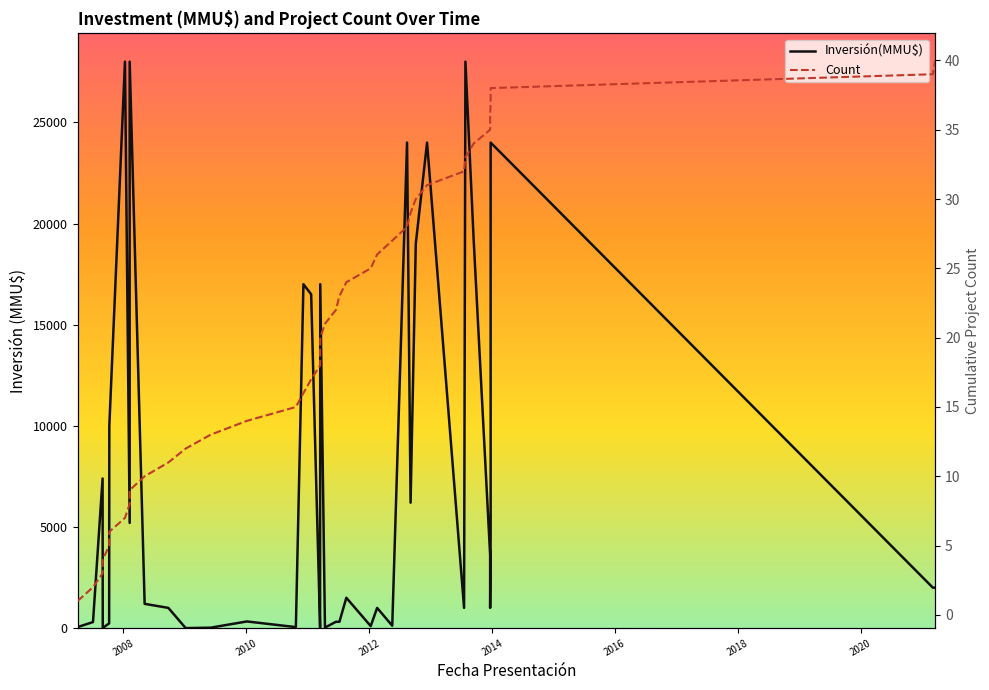

Reading left to right, transcribe all the data shown in this chart.

Inversión(MMU$): 50	300	7396	10	234	10000	28000	5200	28000	1200	1000	1	22	330	50	17000	16500	37	28	17000	28	312	313	1500	100	1000	120	24000	6200	19000	24000	1000	28000	19200	3600	1000	4600	24000	2000	2000
Count: 1	2	3	4	5	6	7	8	9	10	11	12	13	14	15	16	17	18	19	20	21	22	23	24	25	26	27	28	29	30	31	32	33	34	35	36	37	38	39	40